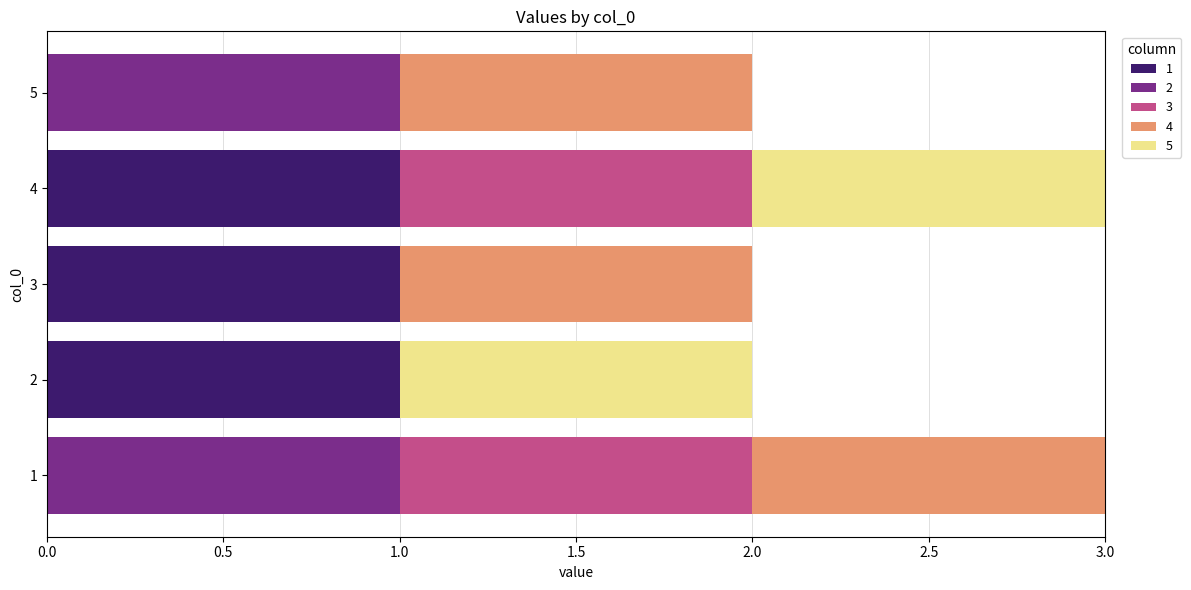

The value of 1 at 1 is 0. True or false?

True